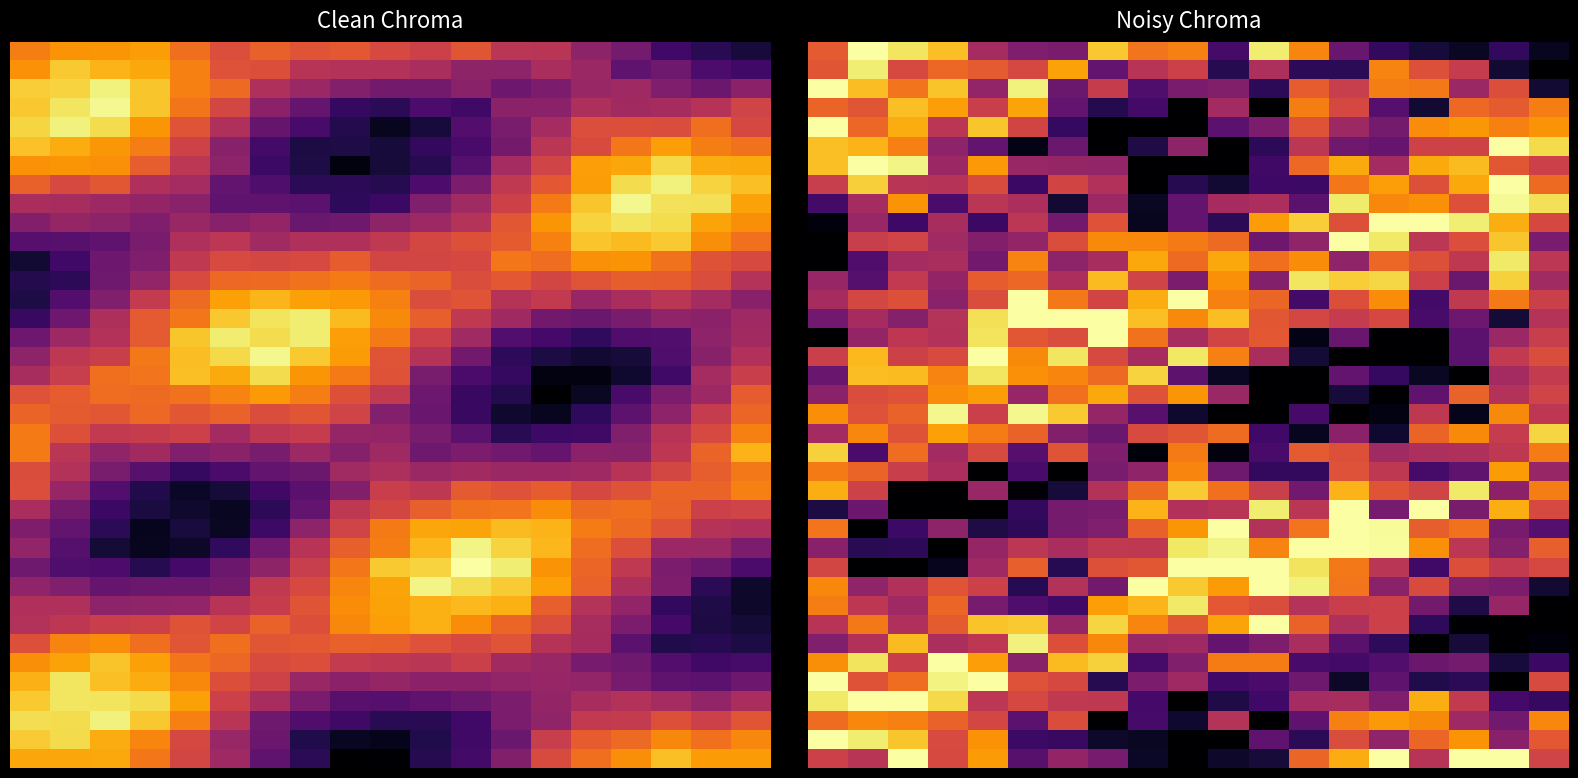

Count the number of data series in this chart.

38